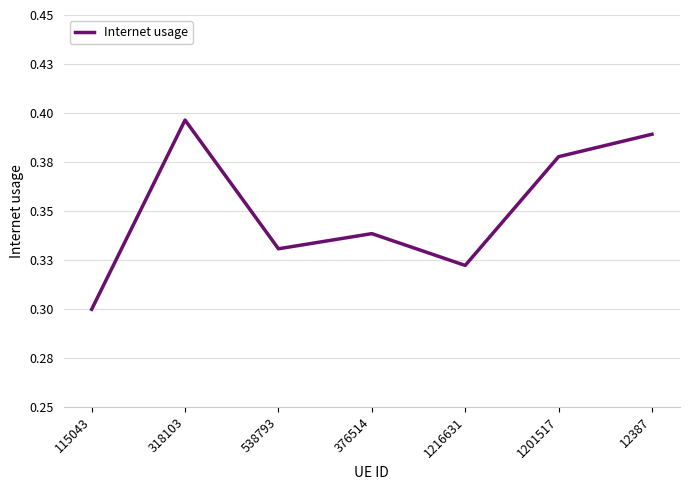

Does the chart display data point markers on the line(s)?

No